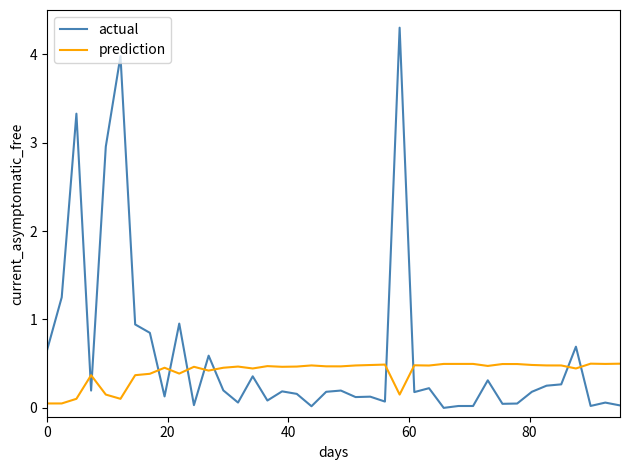

Rank the series by their average value, from highest to lowest.

actual, prediction